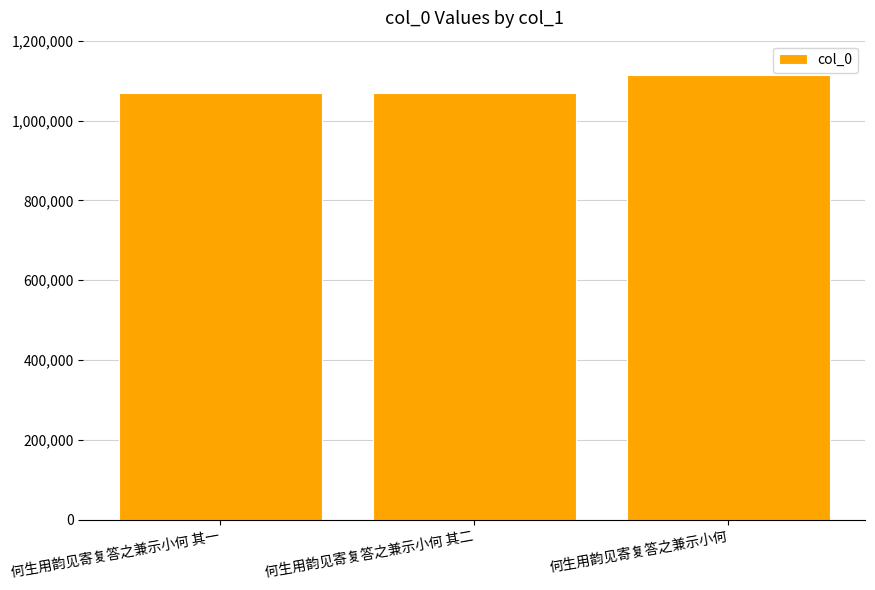

What is the average value?

1083402